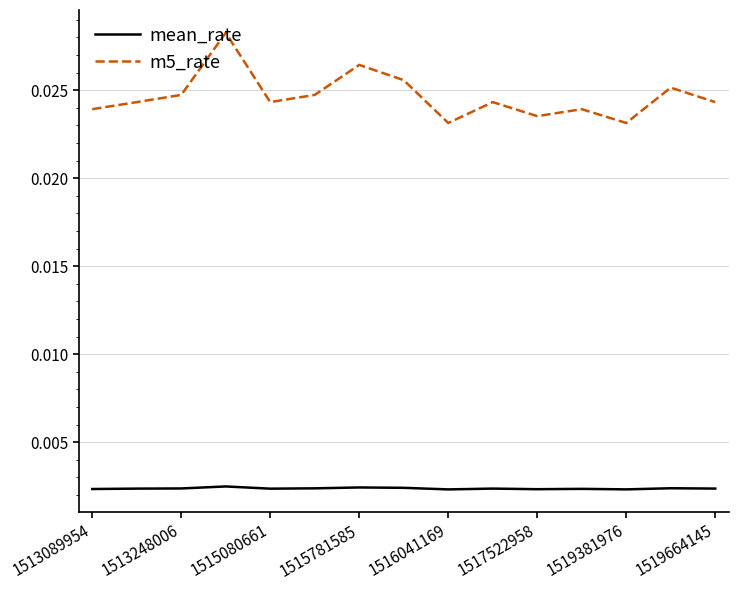

True or false: mean_rate and m5_rate intersect in this chart.

False